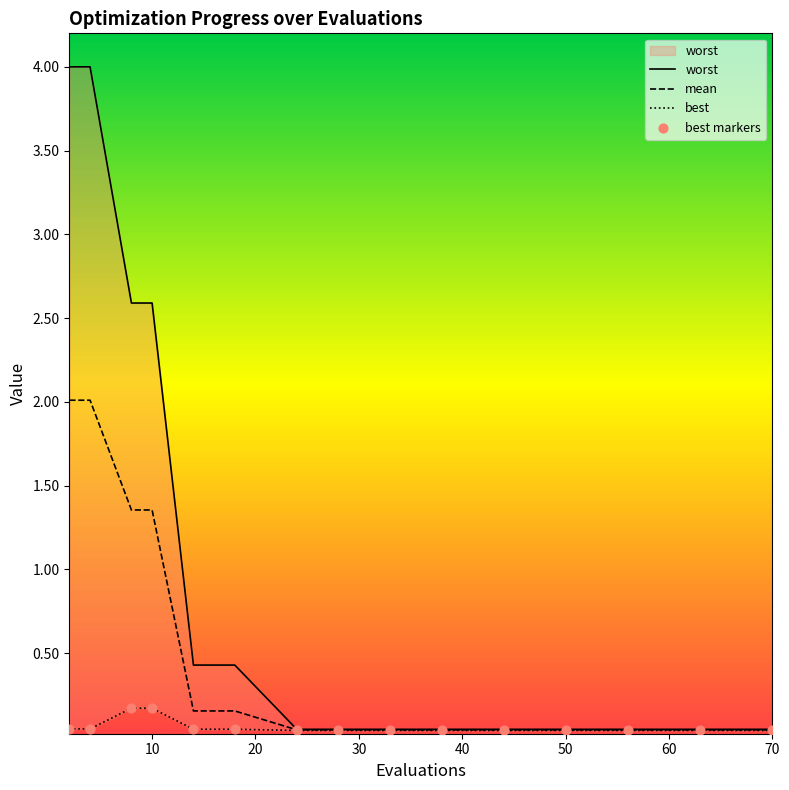

At which category is the sum across all series the highest?

2